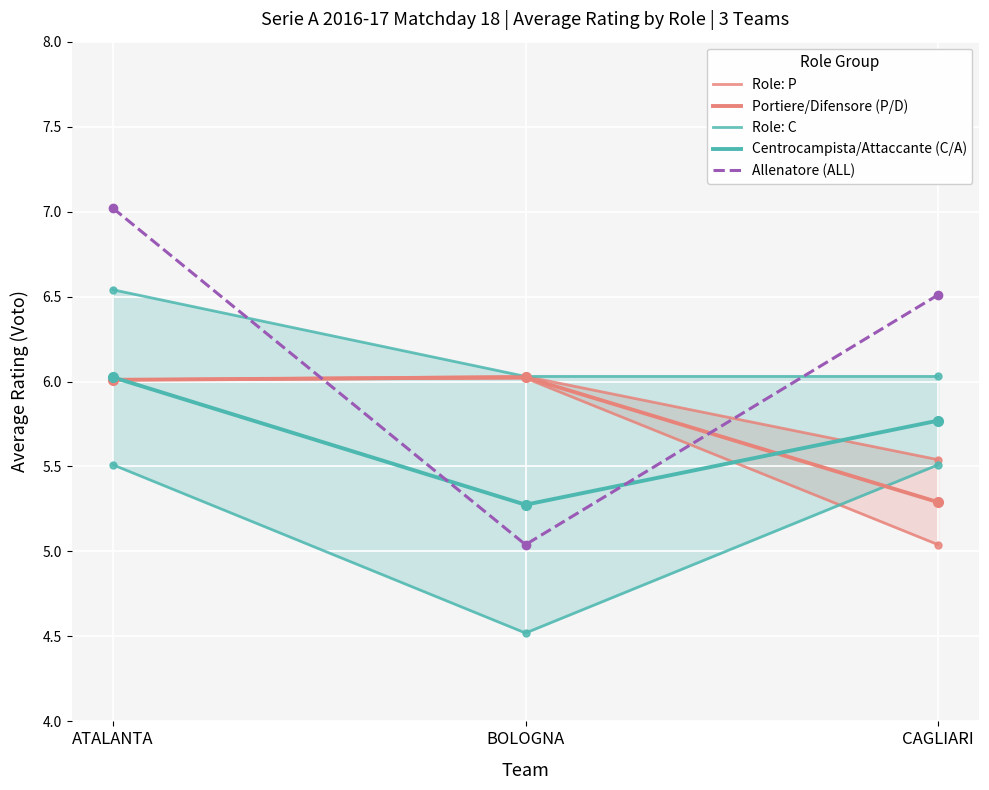

List the series in order of their peak value, highest first.

Allenatore (ALL), Role: C, Role: P, Portiere/Difensore (P/D), Centrocampista/Attaccante (C/A)